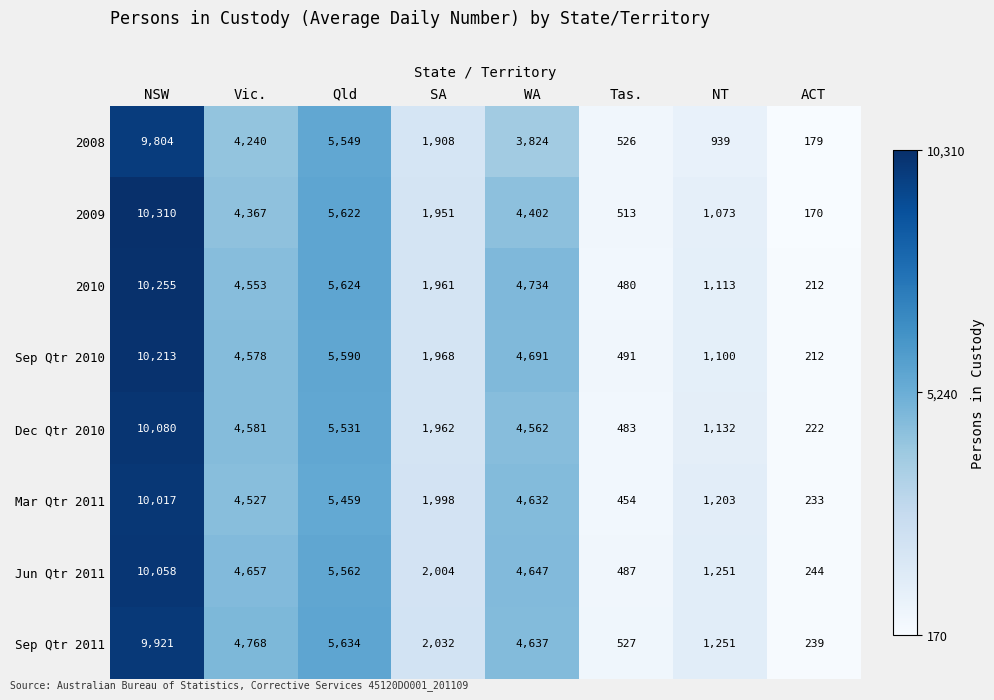

Between Qld and SA, which series saw the biggest shift?

2009